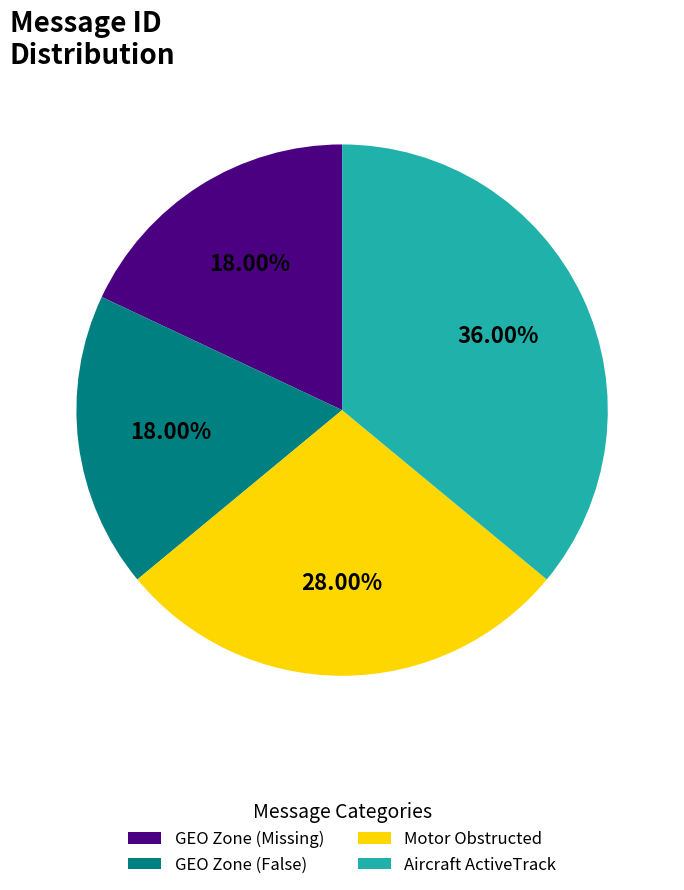

Is there any slice that represents more than half of the pie?

No